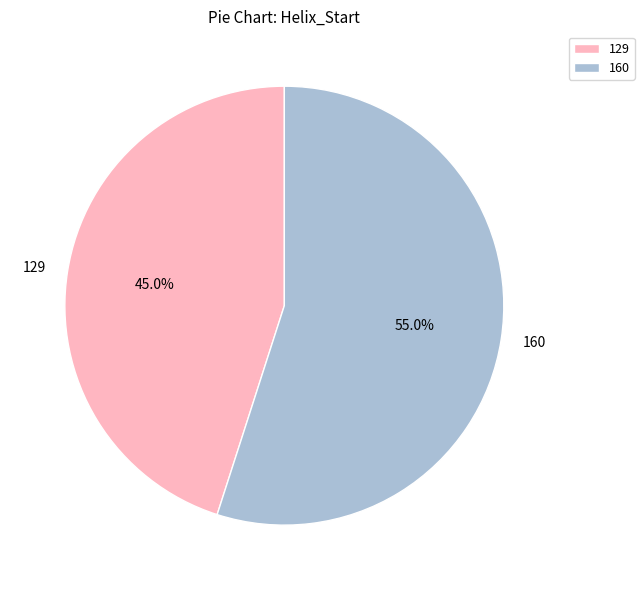

The 160 slice represents 55% of the pie. True or false?

True